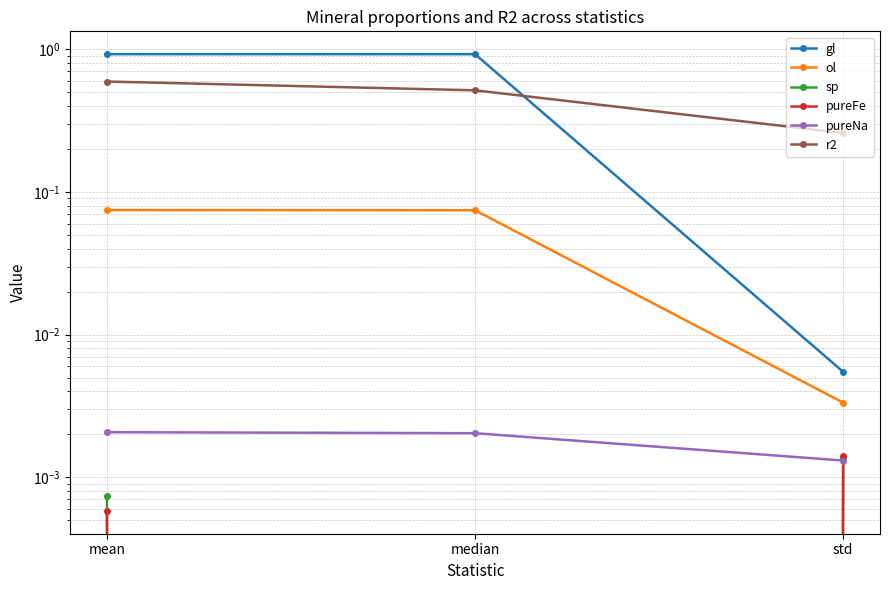

At how many categories does at least one series exceed 0?

3